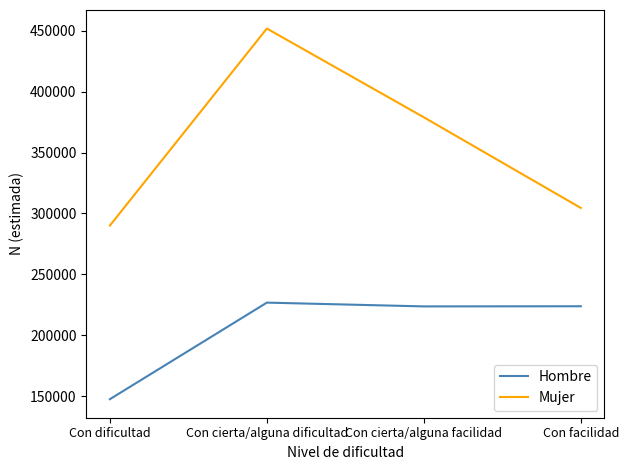

At which category does Mujer reach its first local peak?

Con cierta/alguna dificultad